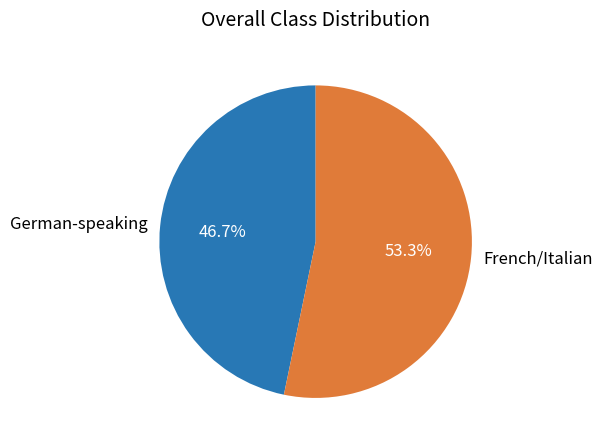

What is the ratio of the value at German-speaking to the value at French/Italian?

0.9